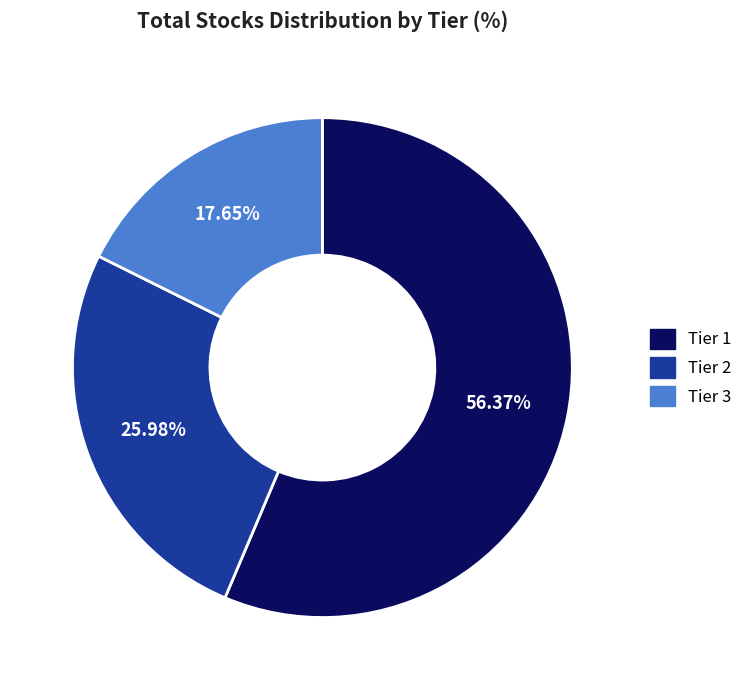

To the nearest percent, what percentage of the pie is Tier 1?

56%